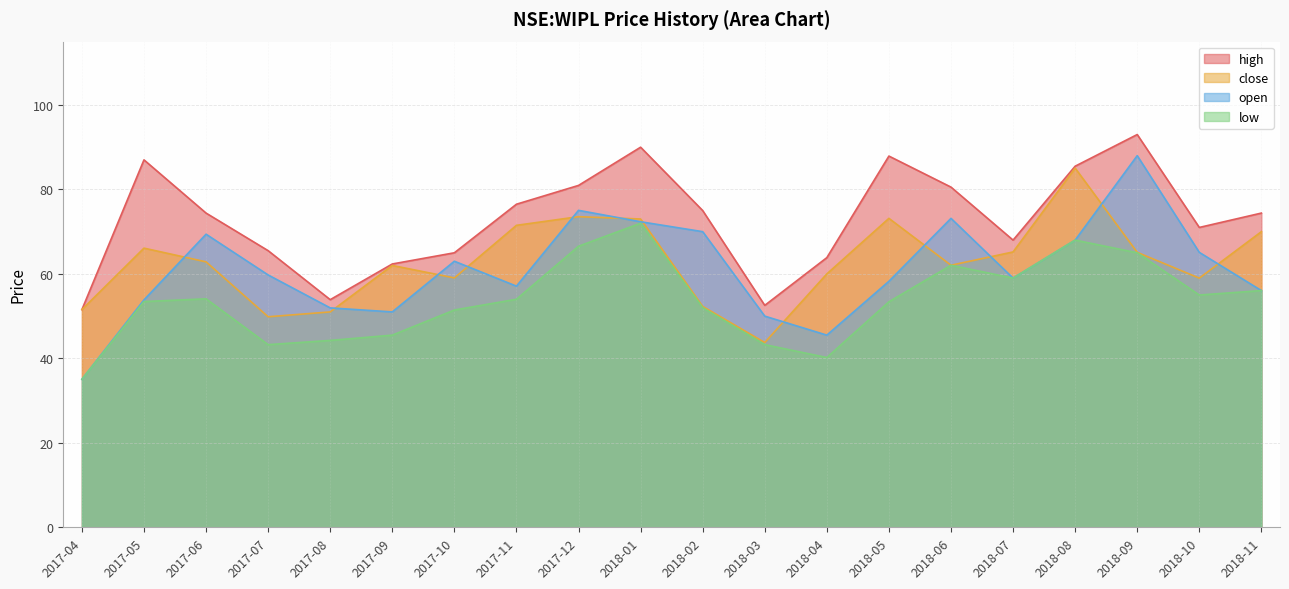

Where is open nearest to the value 61?

2017-07